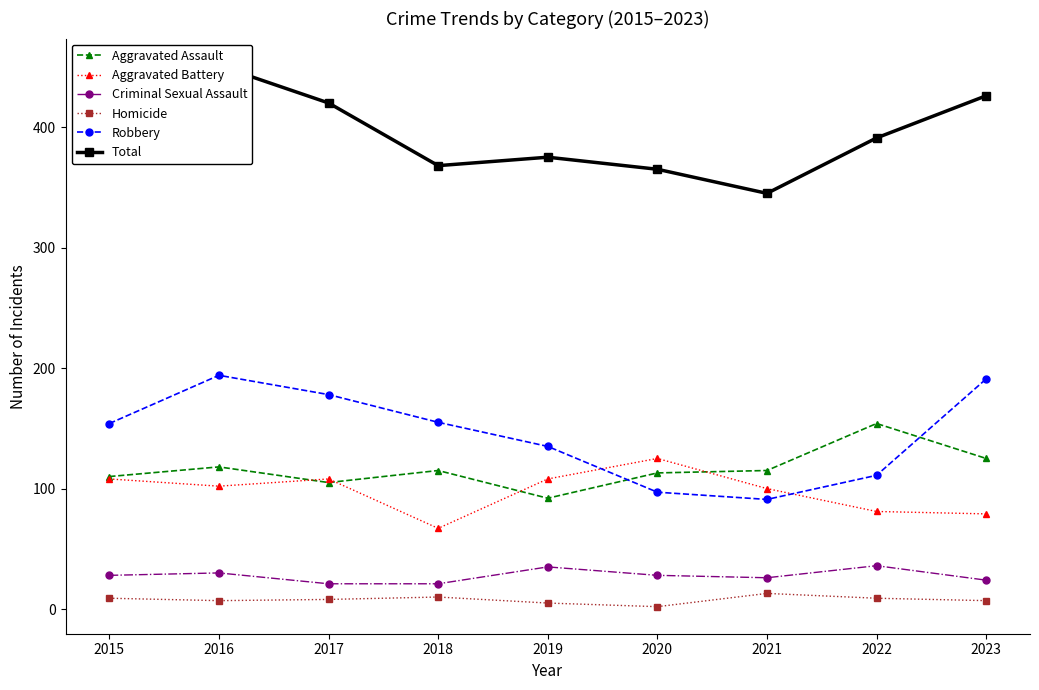

What is the value of the Total point at the 1st from the left?

409